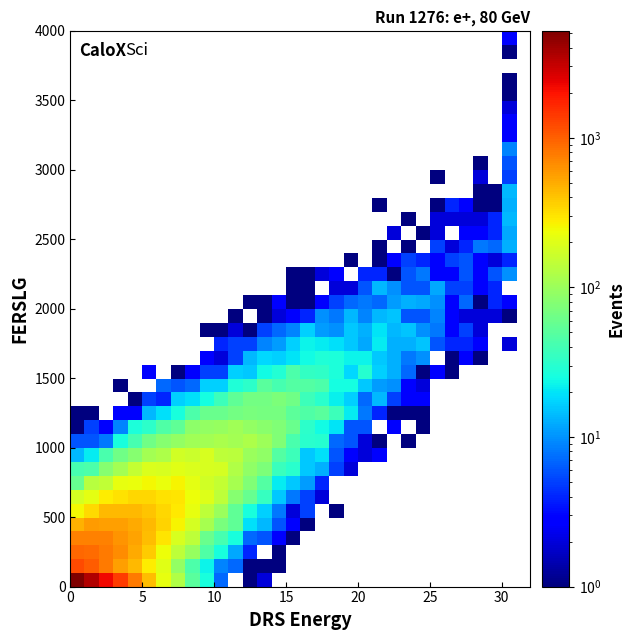

Count the number of data series in this chart.

40